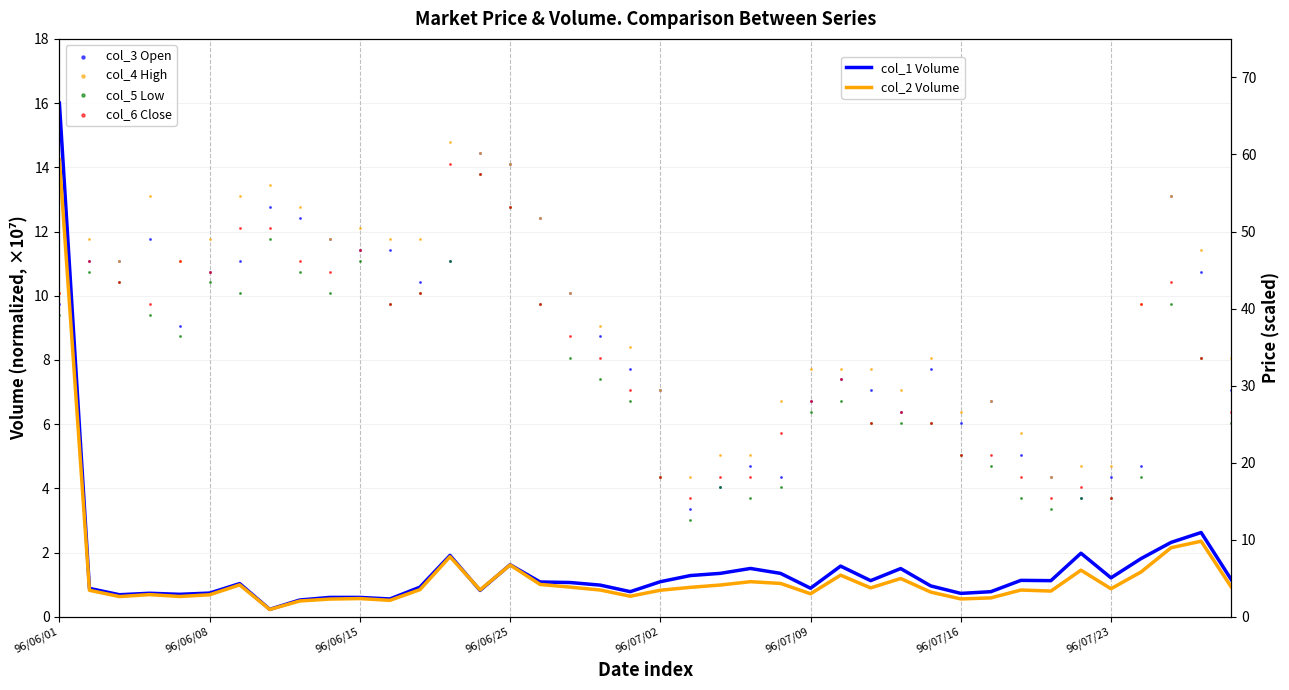

Which series contains the highest Y value?

col_4 High